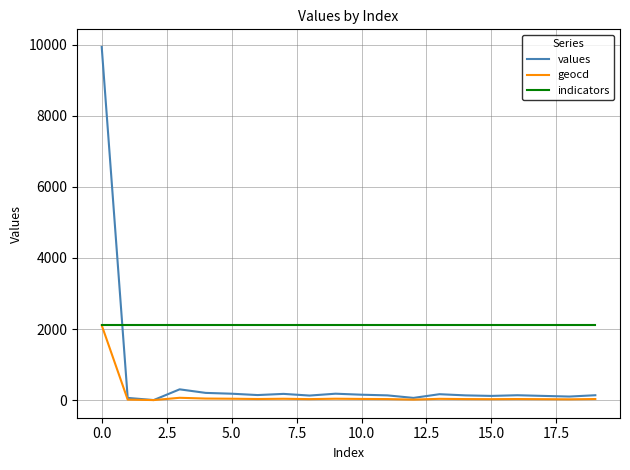

Rank the series by their average value, from highest to lowest.

indicators, values, geocd